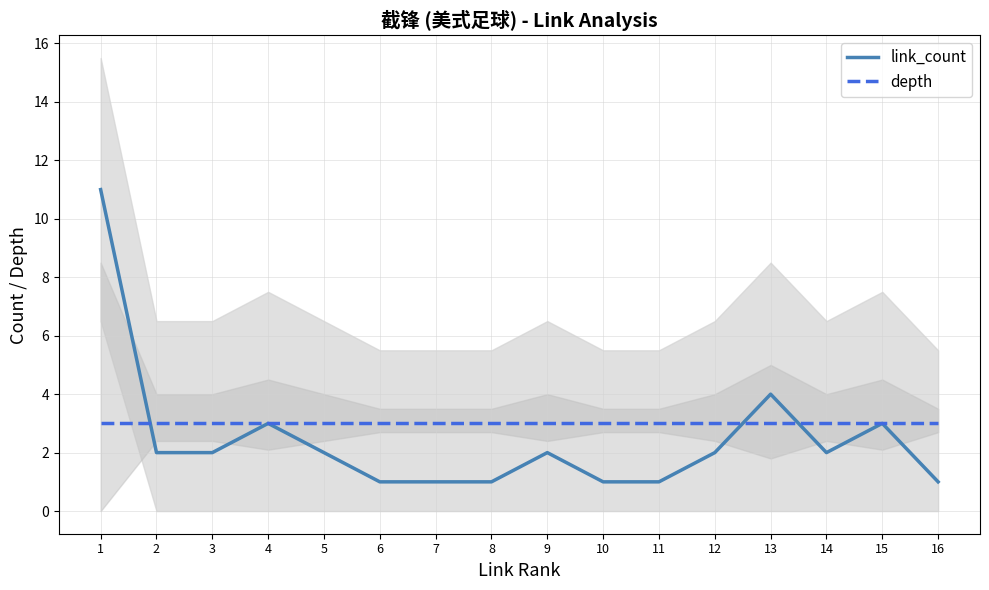

Reading left to right, what are all the values shown in this chart?

link_count: 11	2	2	3	2	1	1	1	2	1	1	2	4	2	3	1
depth: 3	3	3	3	3	3	3	3	3	3	3	3	3	3	3	3